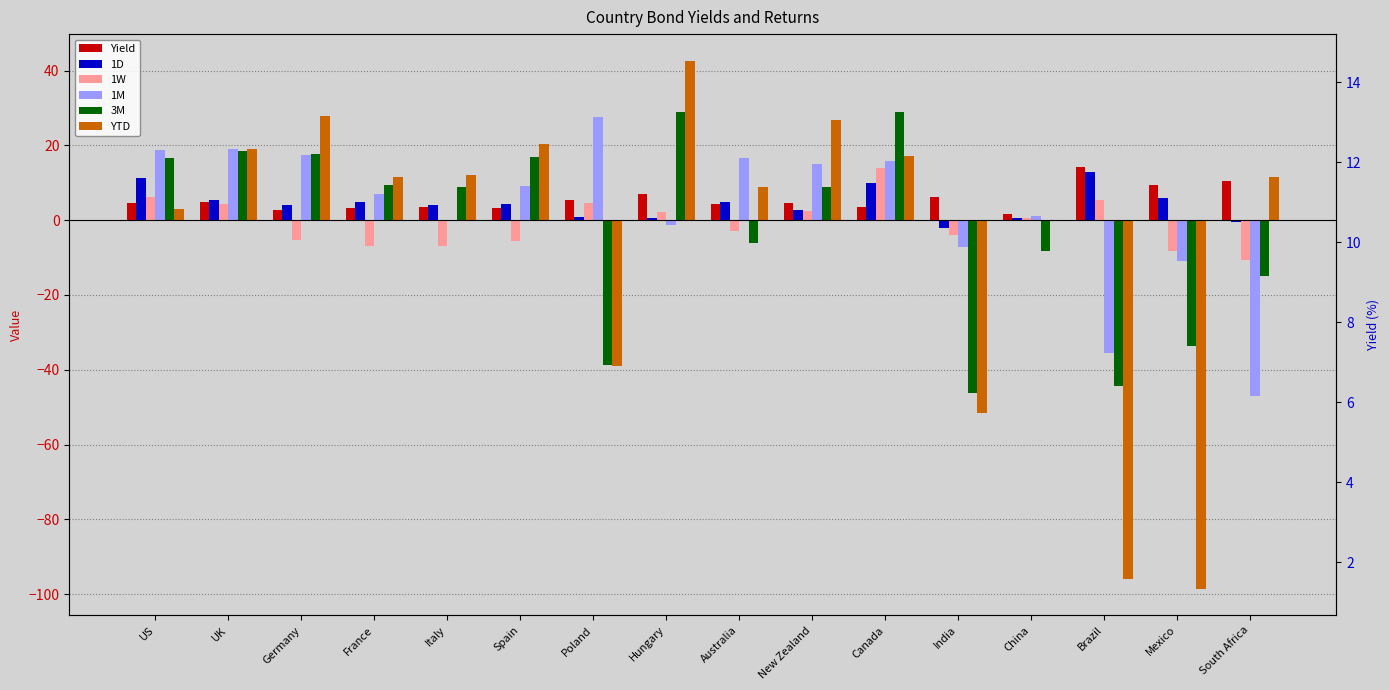

How many values in the 3M series are below 8?

7